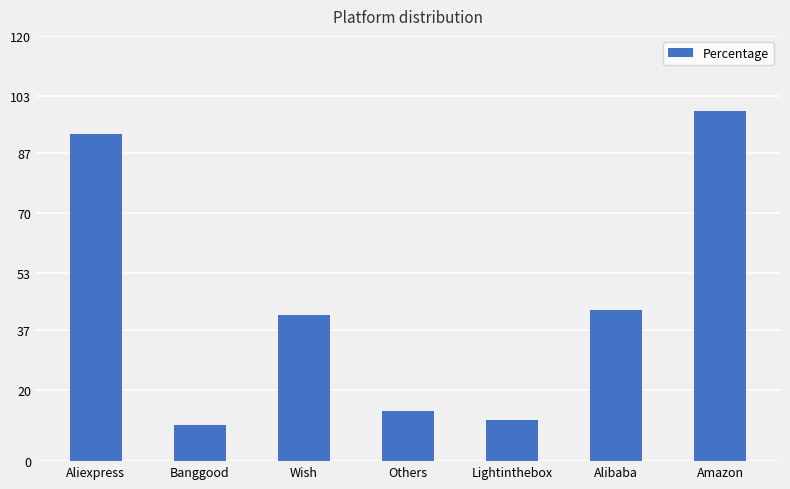

How many bars are there in total?

7